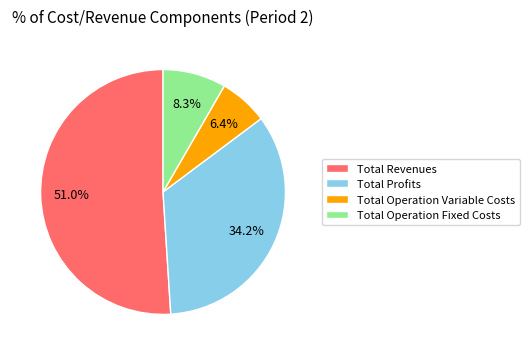

To the nearest percent, what portion does Total Operation Fixed Costs represent?

8%